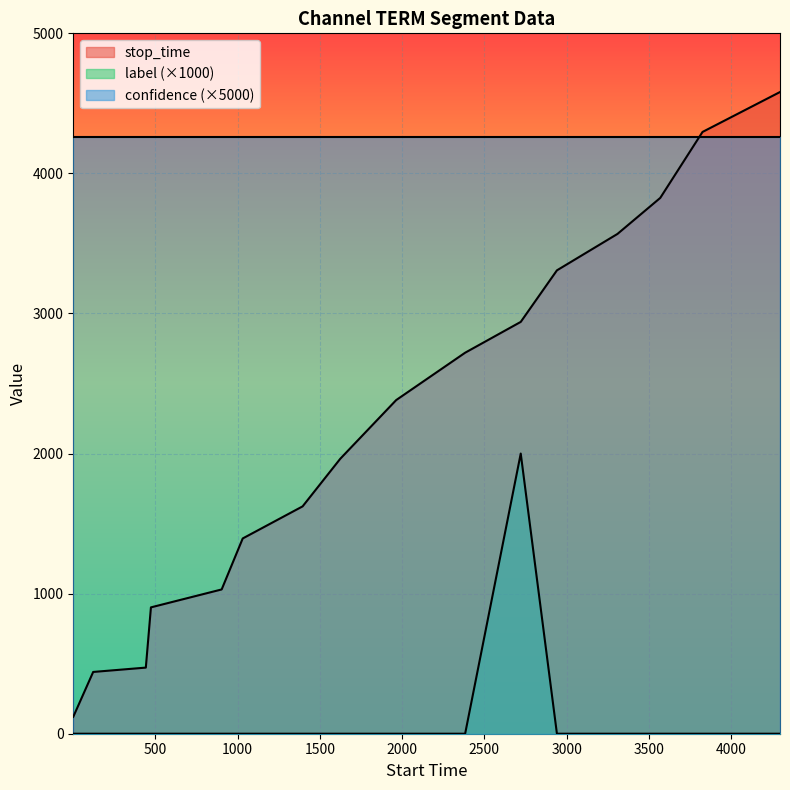

Reading right to left, what are all the values shown in this chart?

stop_time: 4581	4296	3825	3568	3308	2940	2720	2382	1963	1623	1394	1030	902	472	441	121
label: 0	0	0	0	0	2000	0	0	0	0	0	0	0	0	0	0